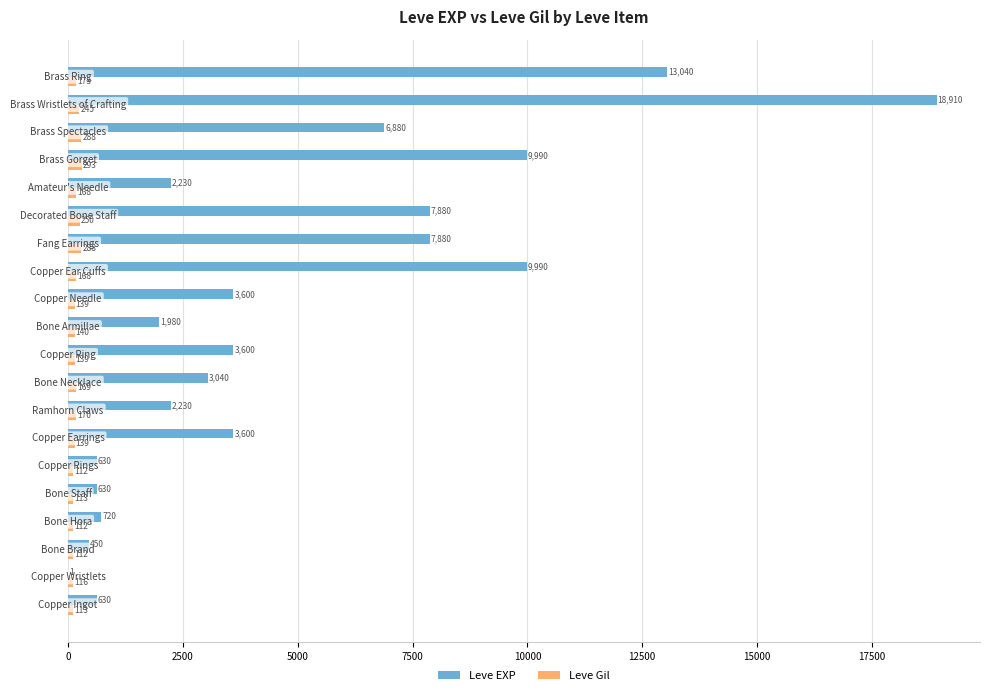

What is the maximum value for Leve EXP?

18910